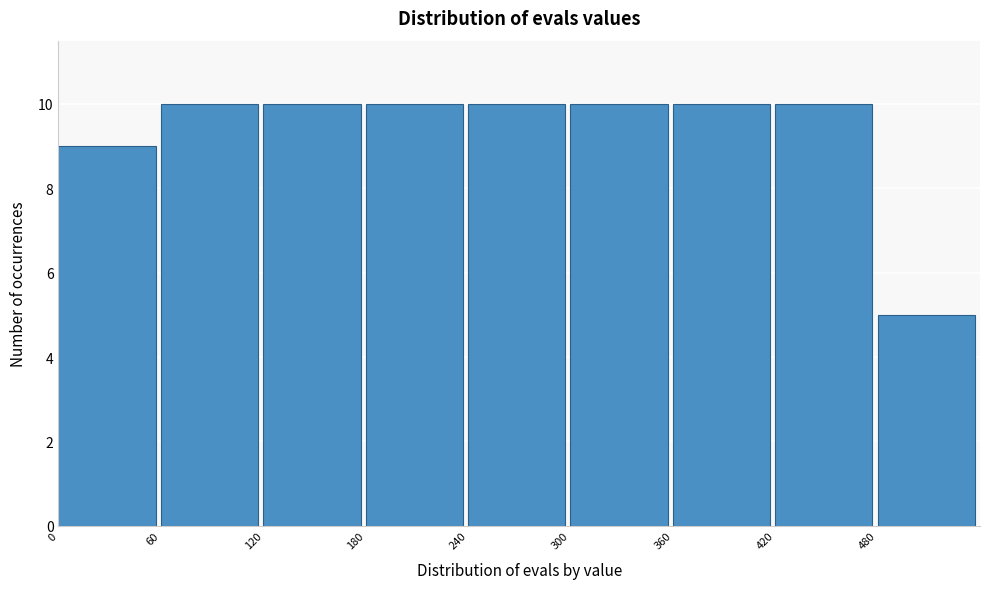

Reading left to right, list every bar in this chart as the range it spans on the x-axis followed by its height. The values are not printed on the chart, so give them approximately, as read against the axis.

0 to 60: 9
60 to 120: 10
120 to 180: 10
180 to 240: 10
240 to 300: 10
300 to 360: 10
360 to 420: 10
420 to 480: 10
480 to 540: 5